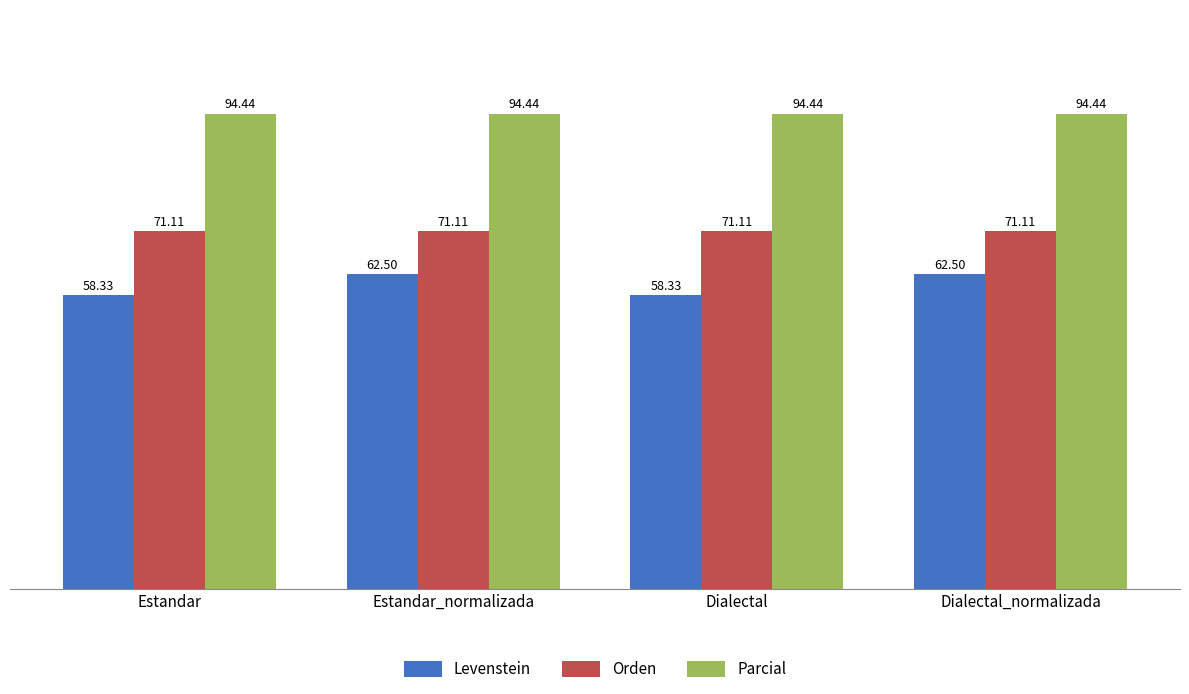

Reading left to right, transcribe all the data shown in this chart.

Levenstein: Estandar=58.3	Estandar_normalizada=62.5	Dialectal=58.3	Dialectal_normalizada=62.5
Orden: Estandar=71.1	Estandar_normalizada=71.1	Dialectal=71.1	Dialectal_normalizada=71.1
Parcial: Estandar=94.4	Estandar_normalizada=94.4	Dialectal=94.4	Dialectal_normalizada=94.4